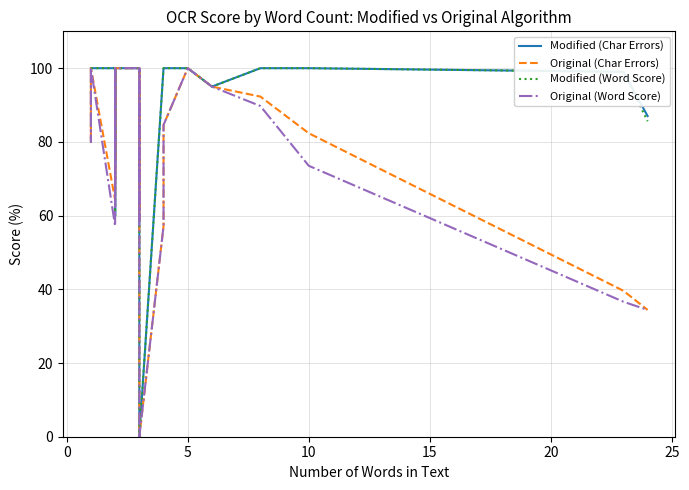

The value of Original (Char Errors) at 32 is 18.1. True or false?

False